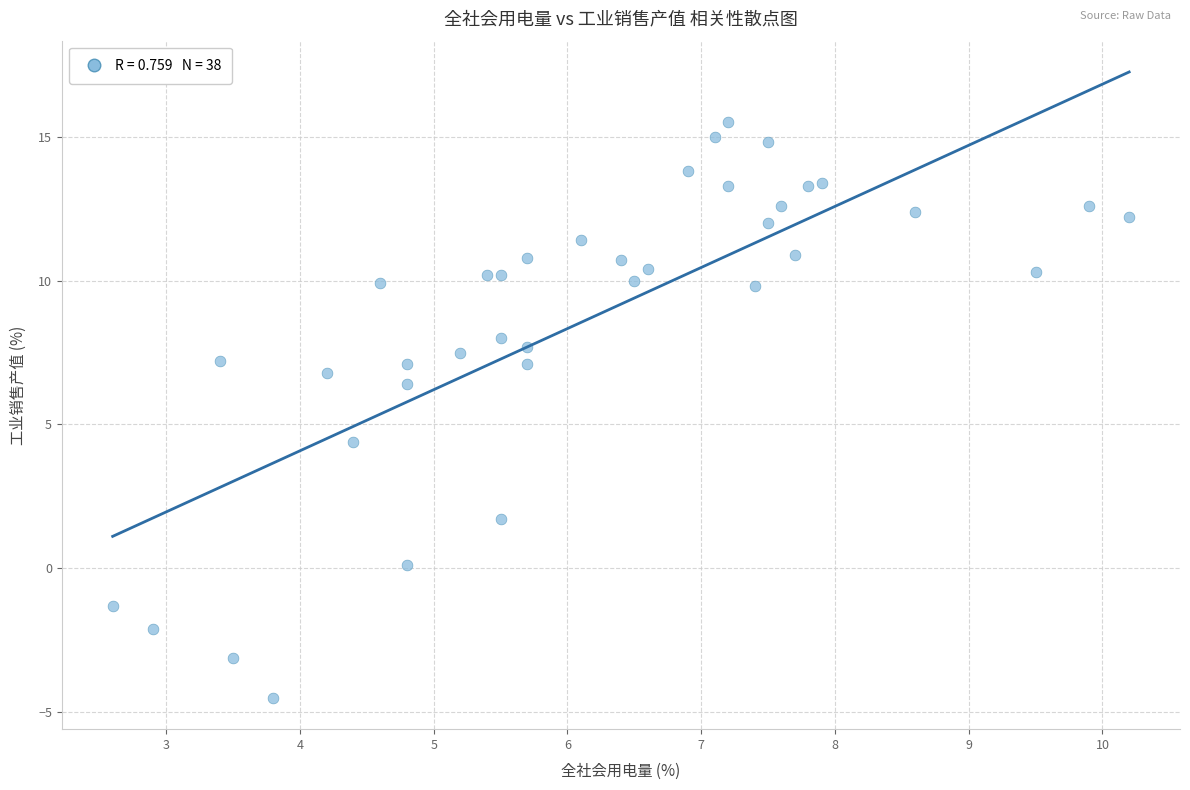

What Y value in the scatter plot is closest to 5?

4.4